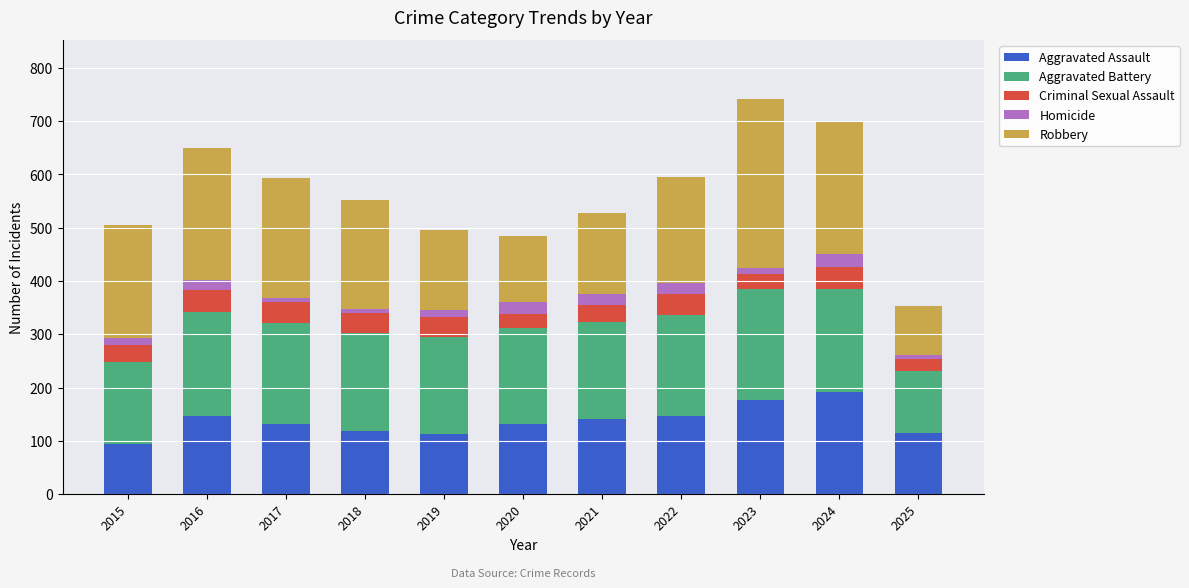

What is the sum of all Aggravated Assault values?

1505